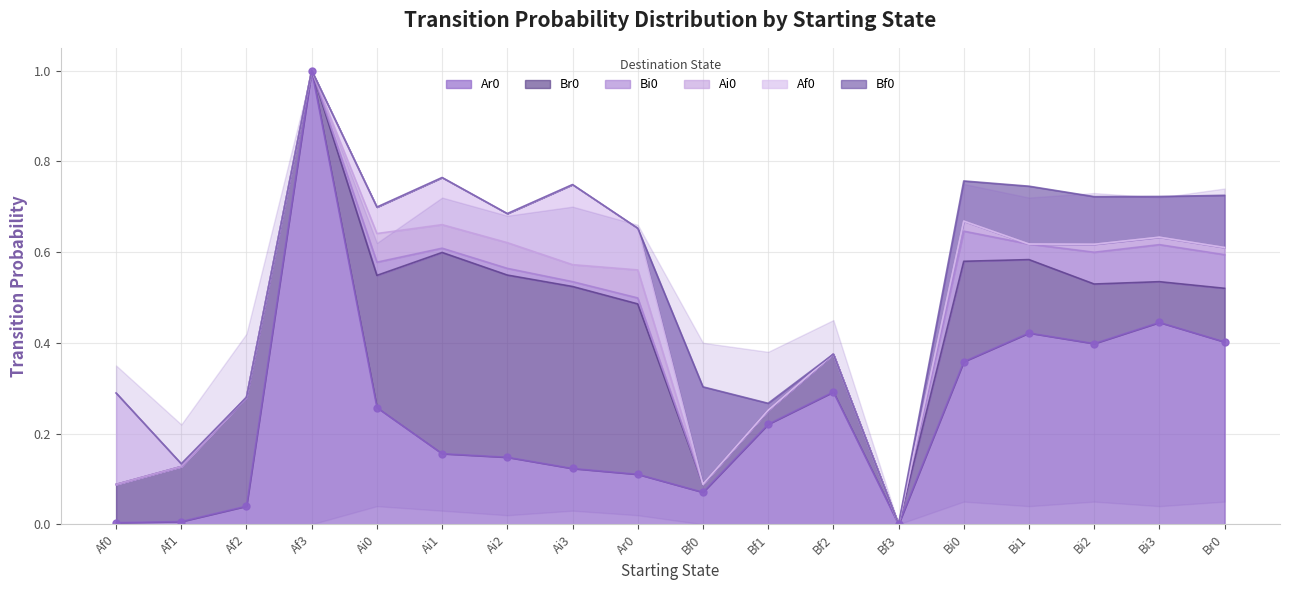

True or false: Bi0 and Ai0 cross at least once.

False